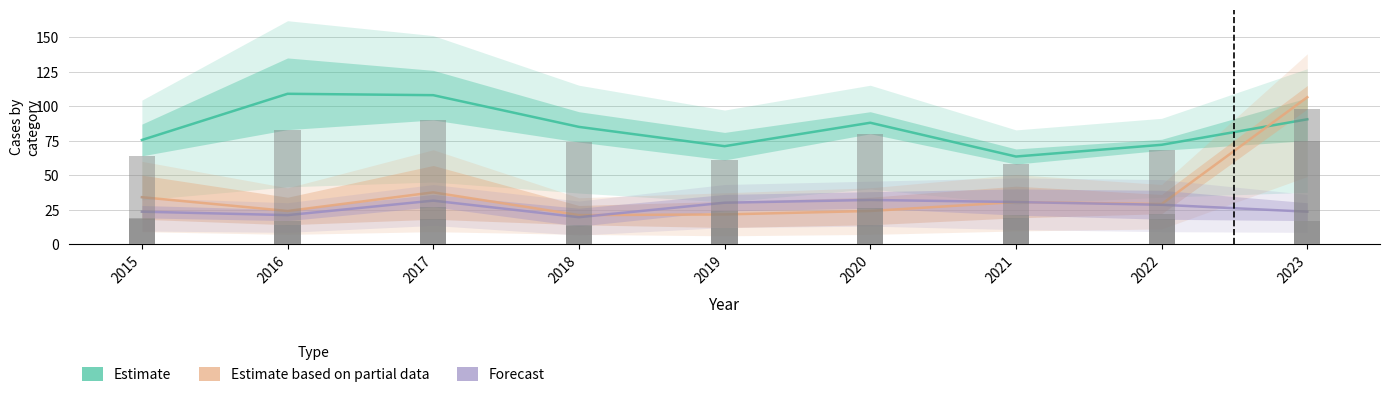

At which label does Estimate based on partial reach its peak?

2023